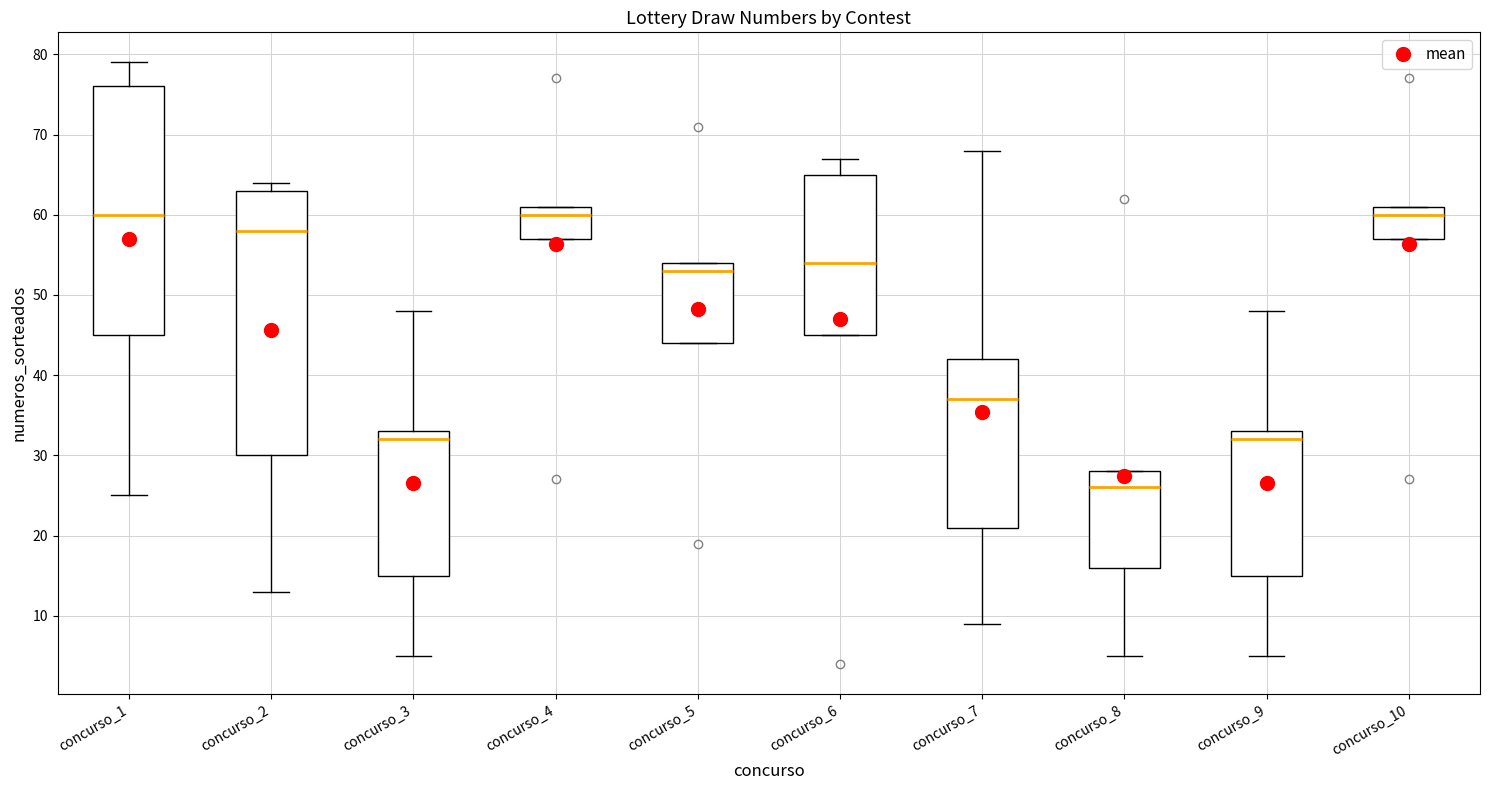

Reading left to right, transcribe this box plot: for each box, give where its median line is, the range the box spans, and where its two whiskers end, as read against the y-axis. The values are not printed on the chart, so give them approximately, as read against the axis.

concurso_1: median 60, box 45 to 76, whiskers 25 to 79
concurso_2: median 58, box 30 to 63, whiskers 13 to 64
concurso_3: median 32, box 15 to 33, whiskers 5 to 48
concurso_4: median 60, box 57 to 61, whiskers 57 to 61
concurso_5: median 53, box 44 to 54, whiskers 44 to 54
concurso_6: median 54, box 45 to 65, whiskers 45 to 67
concurso_7: median 37, box 21 to 42, whiskers 9 to 68
concurso_8: median 26, box 16 to 28, whiskers 5 to 28
concurso_9: median 32, box 15 to 33, whiskers 5 to 48
concurso_10: median 60, box 57 to 61, whiskers 57 to 61